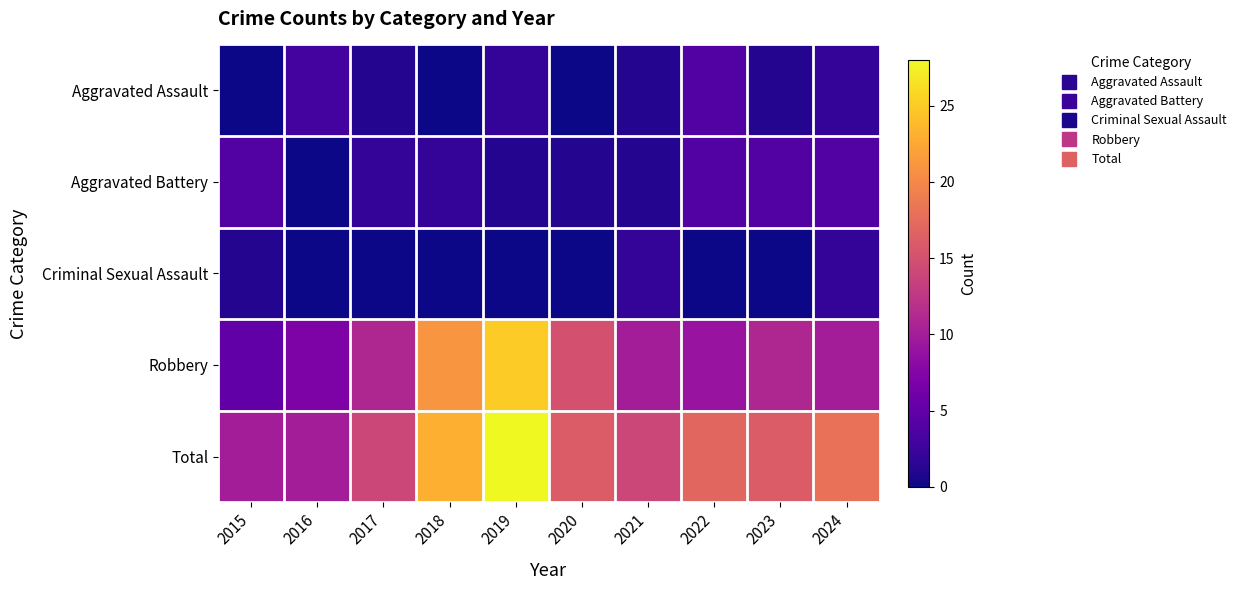

Reading left to right, extract all data points from this chart.

Aggravated Assault: 2015=0	2016=3	2017=1	2018=0	2019=2	2020=0	2021=1	2022=4	2023=1	2024=2
Aggravated Battery: 2015=4	2016=0	2017=2	2018=2	2019=1	2020=1	2021=1	2022=4	2023=4	2024=4
Criminal Sexual Assault: 2015=1	2016=0	2017=0	2018=0	2019=0	2020=0	2021=2	2022=0	2023=0	2024=2
Robbery: 2015=5	2016=7	2017=11	2018=21	2019=25	2020=15	2021=10	2022=9	2023=11	2024=10
Total: 2015=10	2016=10	2017=14	2018=23	2019=28	2020=16	2021=14	2022=17	2023=16	2024=18